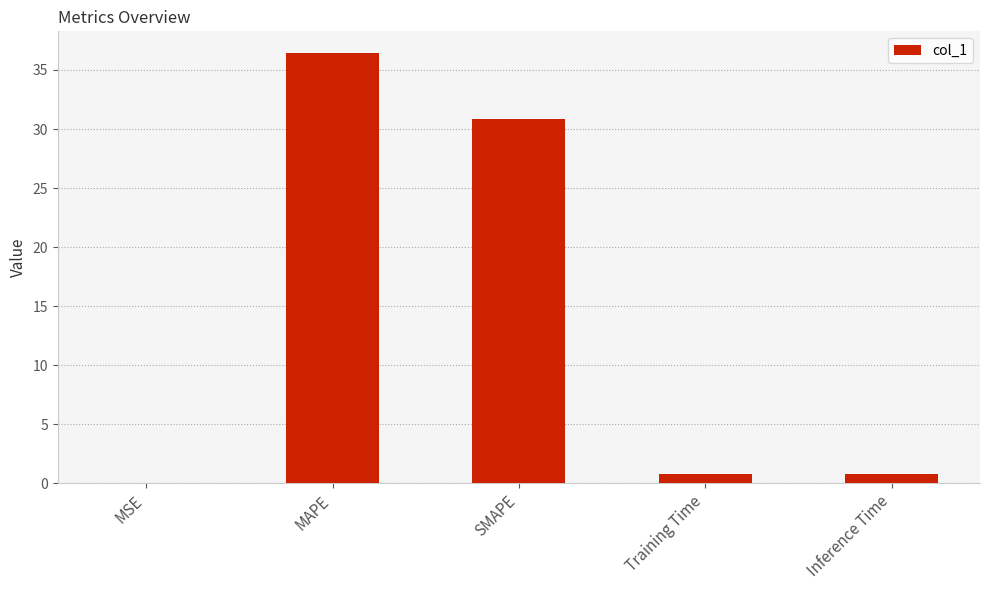

What is the approximate value at SMAPE?

30.8